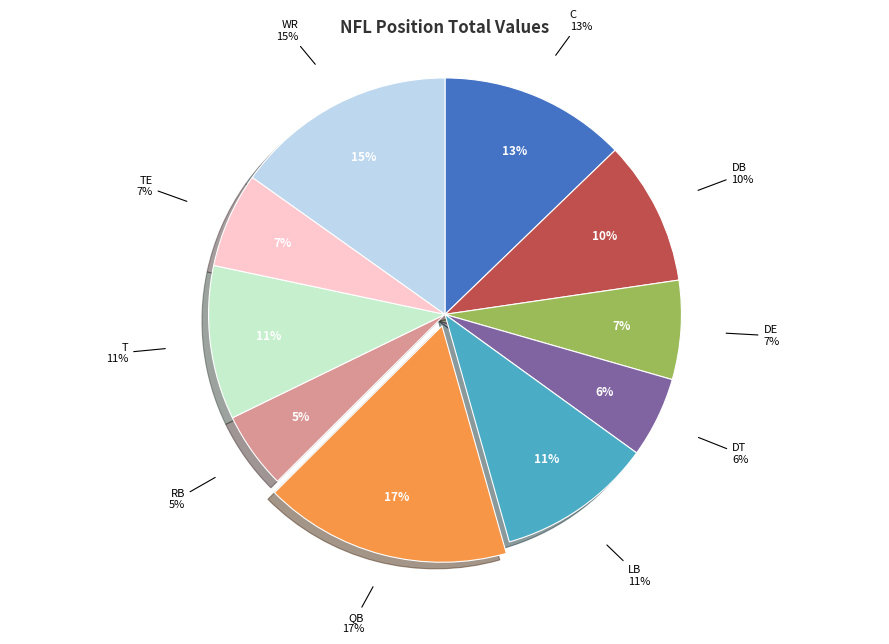

How many segments does this pie chart have?

10